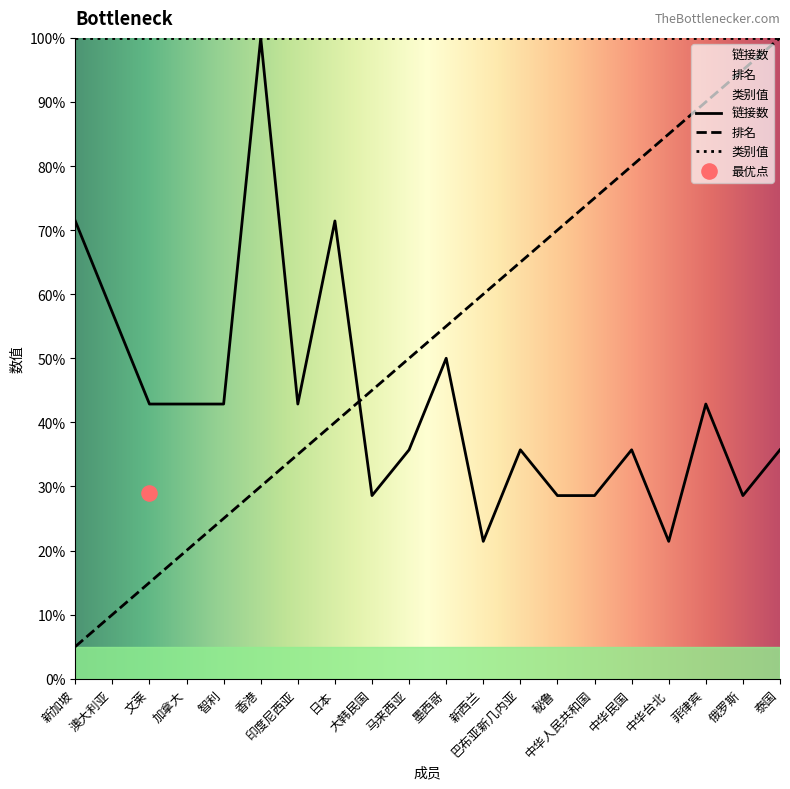

At which category is the sum across all series the highest?

泰国